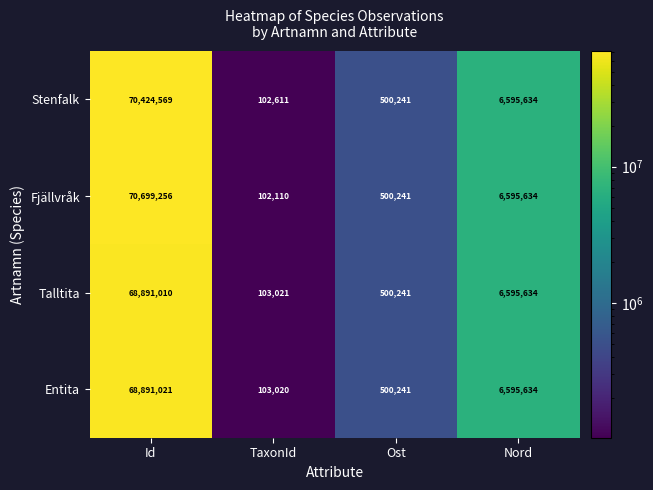

Which series has the largest total across all categories?

Fjällvråk